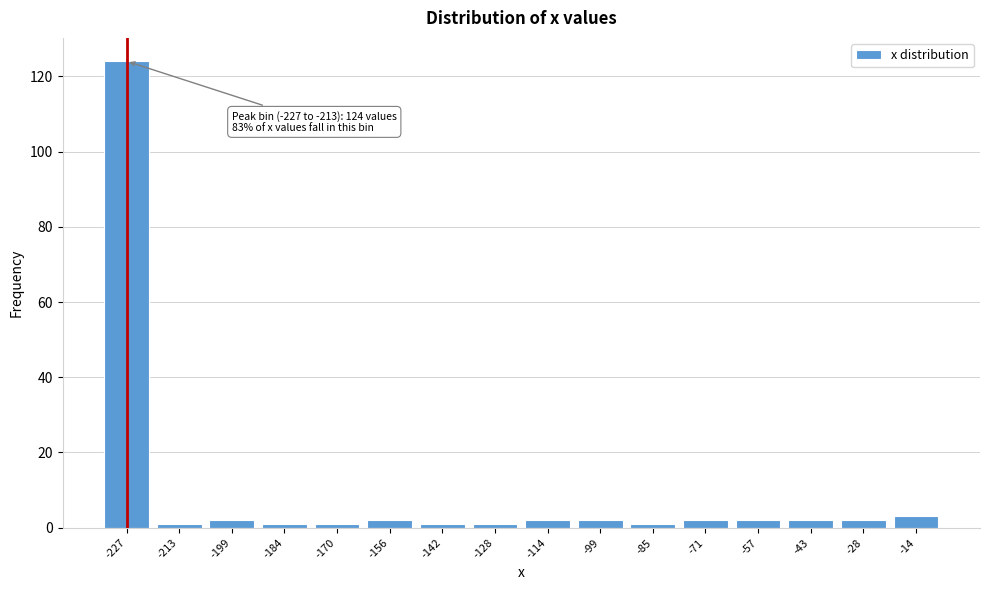

Reading left to right, transcribe all the data shown in this chart.

-227=124	-213=1	-199=2	-184=1	-170=1	-156=2	-142=1	-128=1	-114=2	-99=2	-85=1	-71=2	-57=2	-43=2	-28=2	-14=3